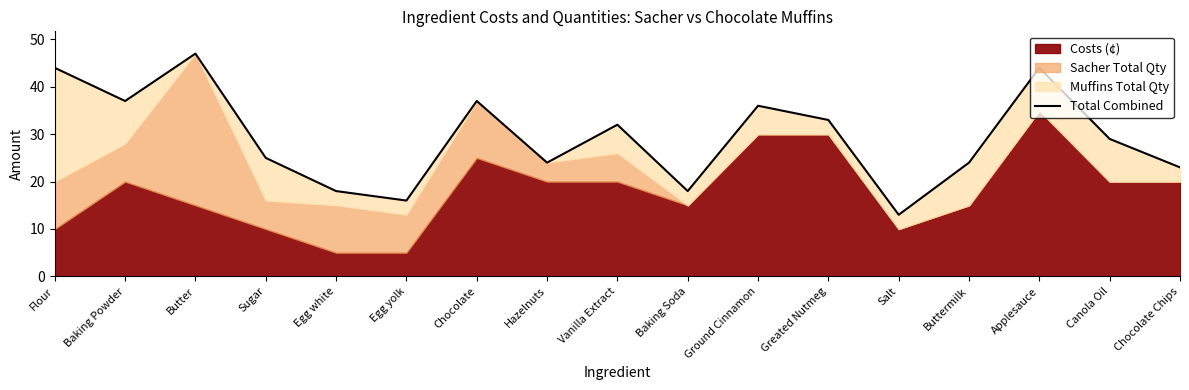

True or false: the data shows 36 at Ground Cinnamon.

True